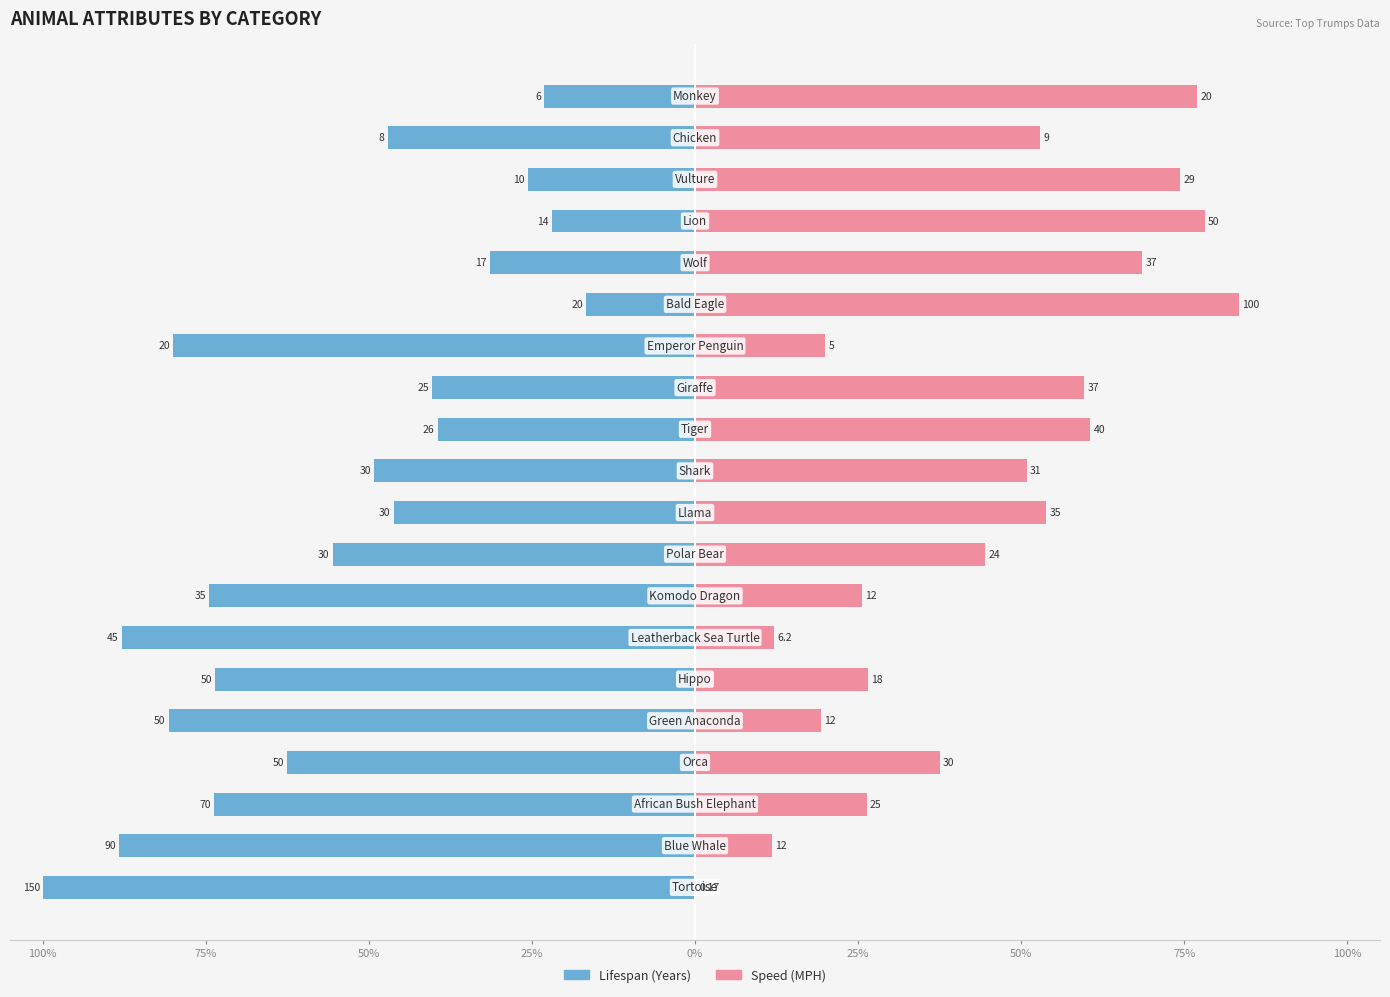

True or false: Speed (MPH) has a value of 114.2 at 14.

False